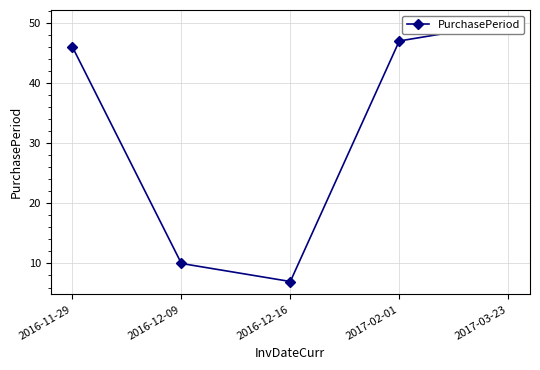

At which label does the data first exceed 46?

2017-02-01